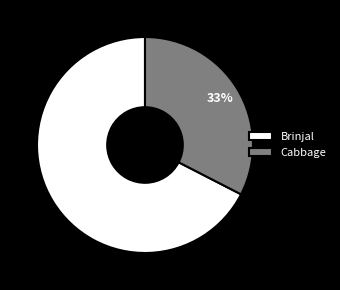

To the nearest percent, what percentage of the pie is Cabbage?

33%